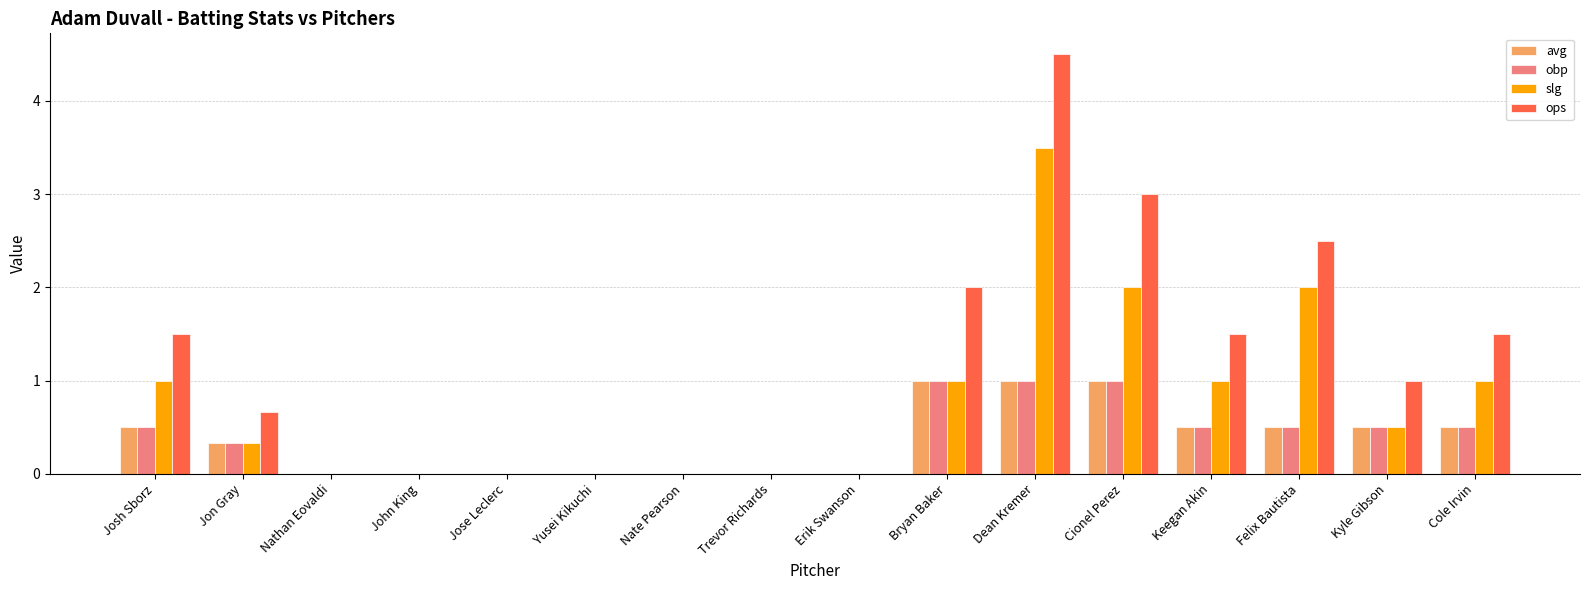

What is the greatest value displayed?

4.5